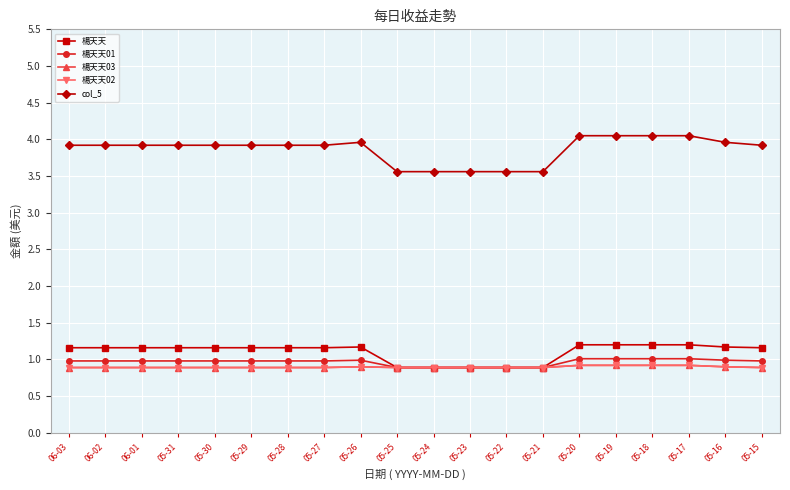

How many lines are shown in the chart?

5